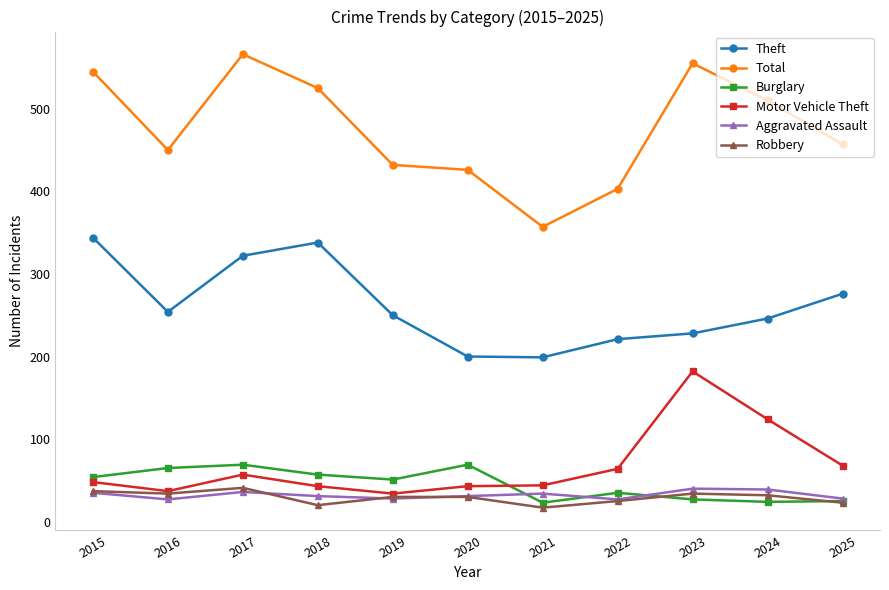

What is the difference between the second highest and second lowest values in the Aggravated Assault series?

12